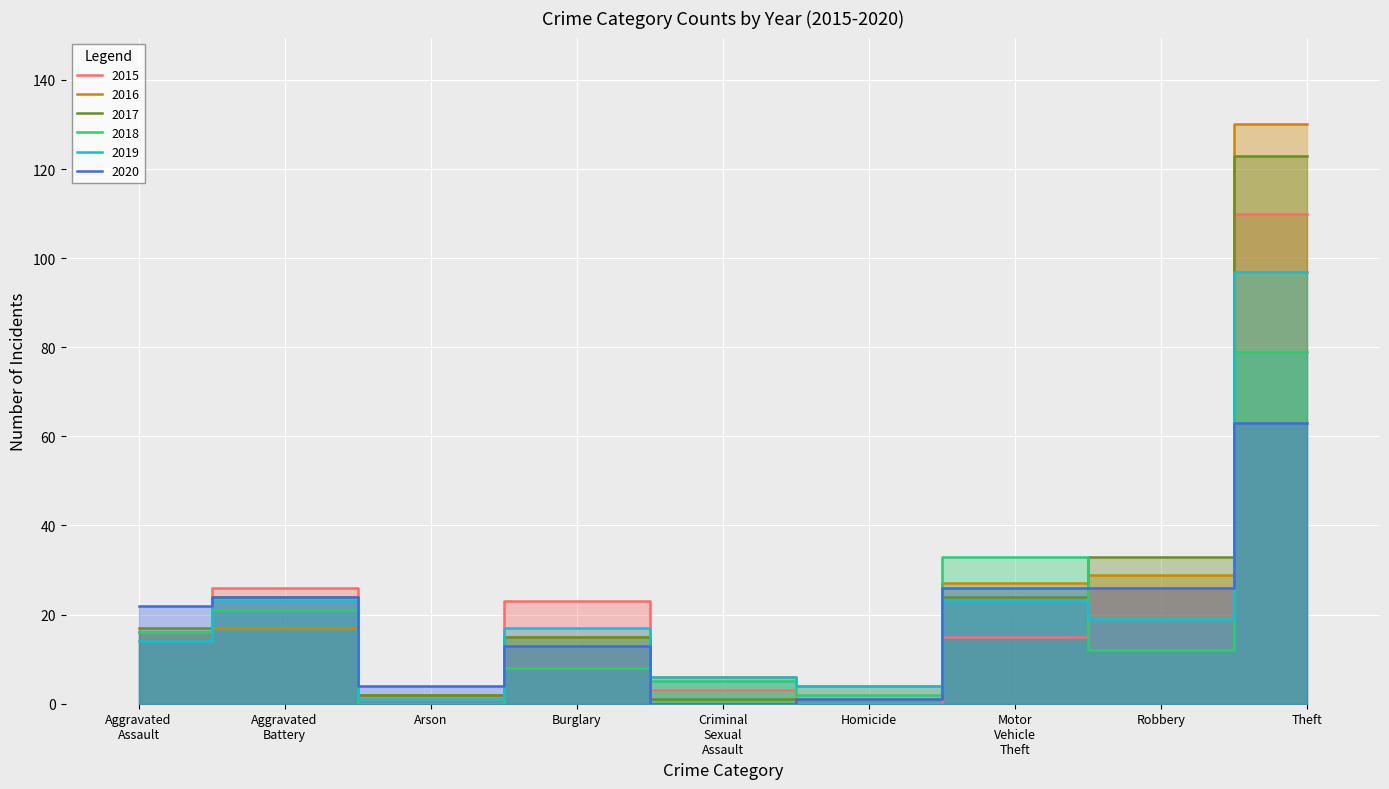

True or false: 2016 has a value of 7 at Aggravated Assault.

False